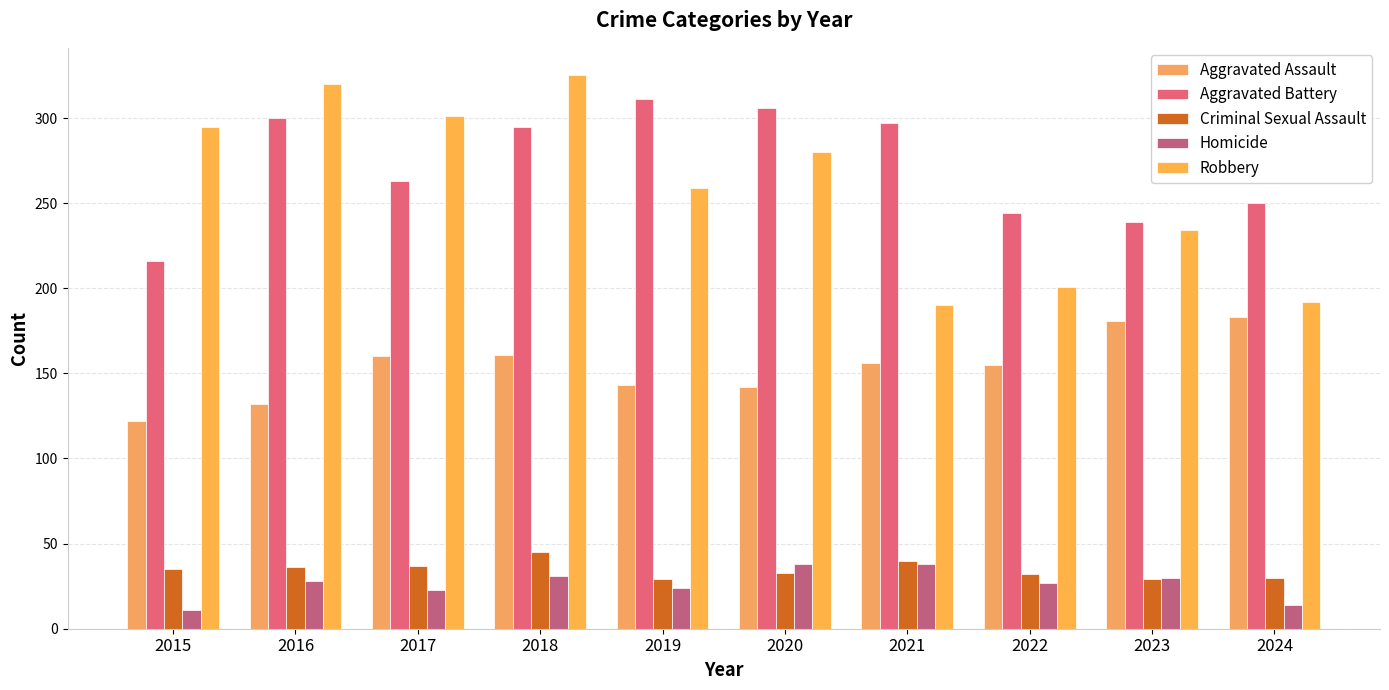

How many groups of bars are there?

10